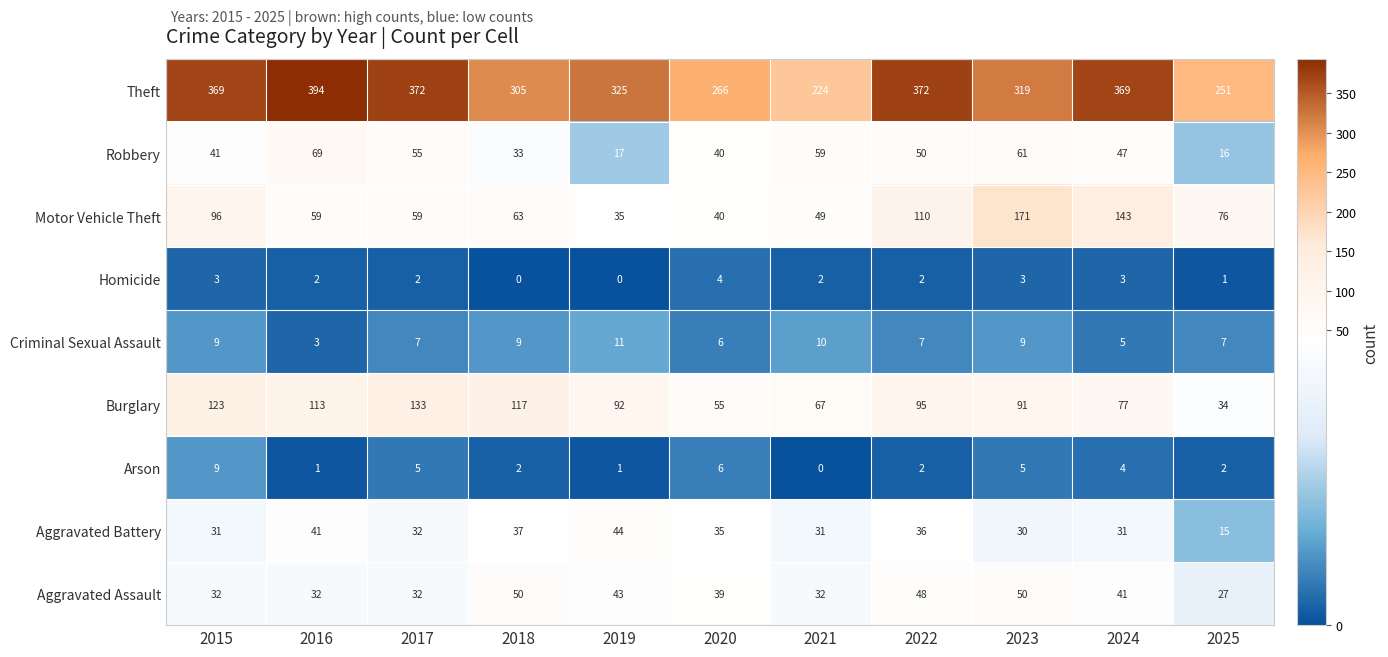

How many data points in Burglary are less than 92?

5